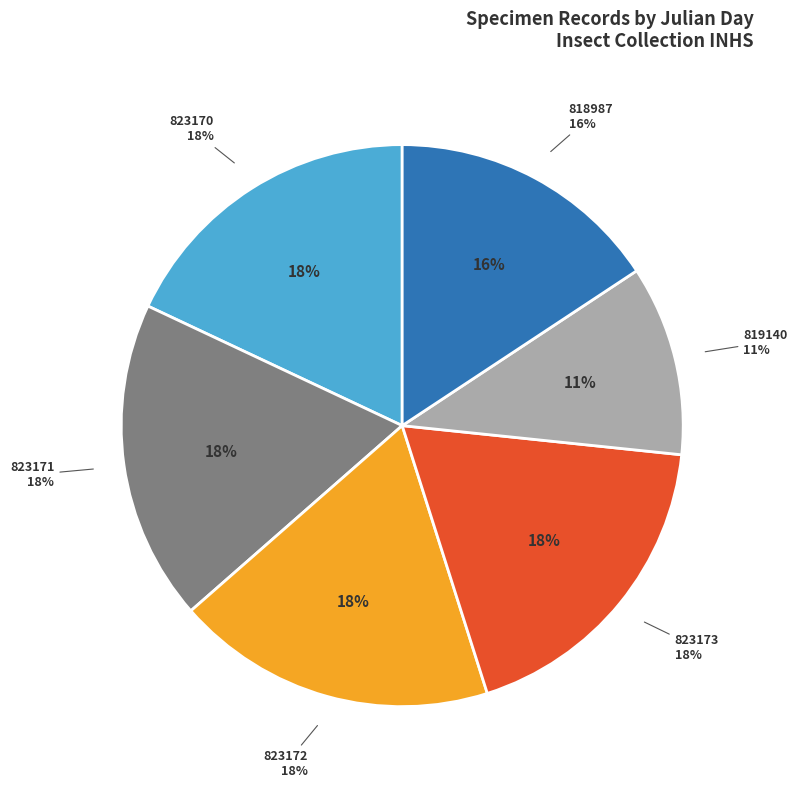

Does Insect Collection 818987 account for over 50% of the chart?

No